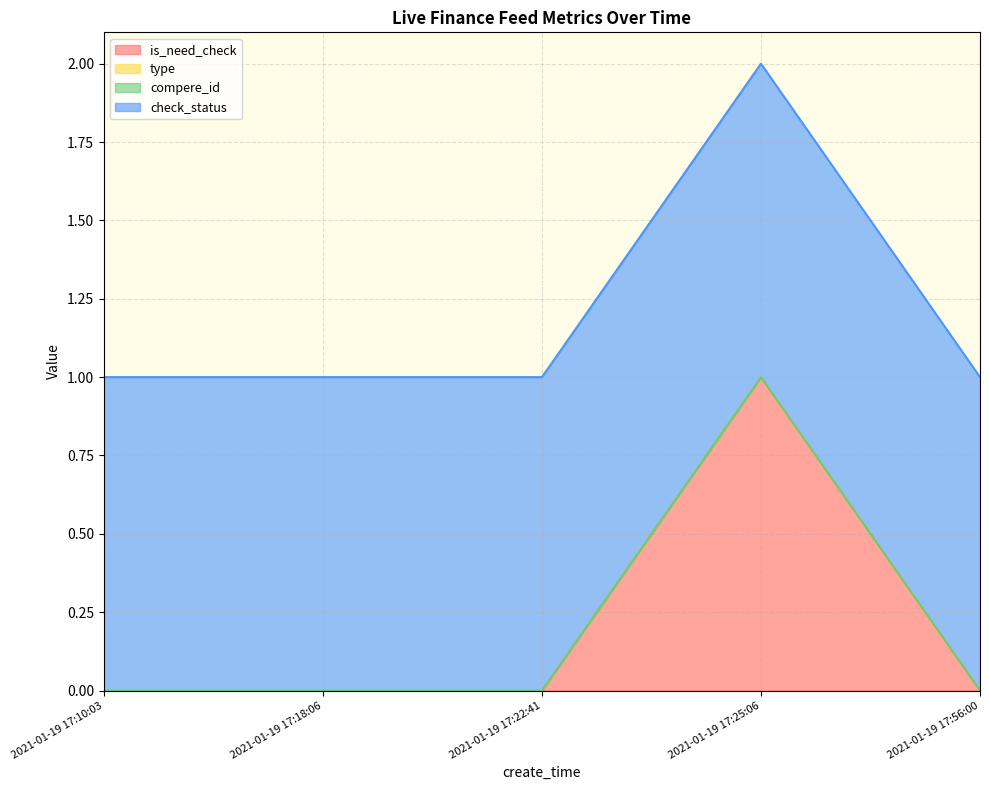

Which category has the highest value in the is_need_check series?

2021-01-19 17:25:06